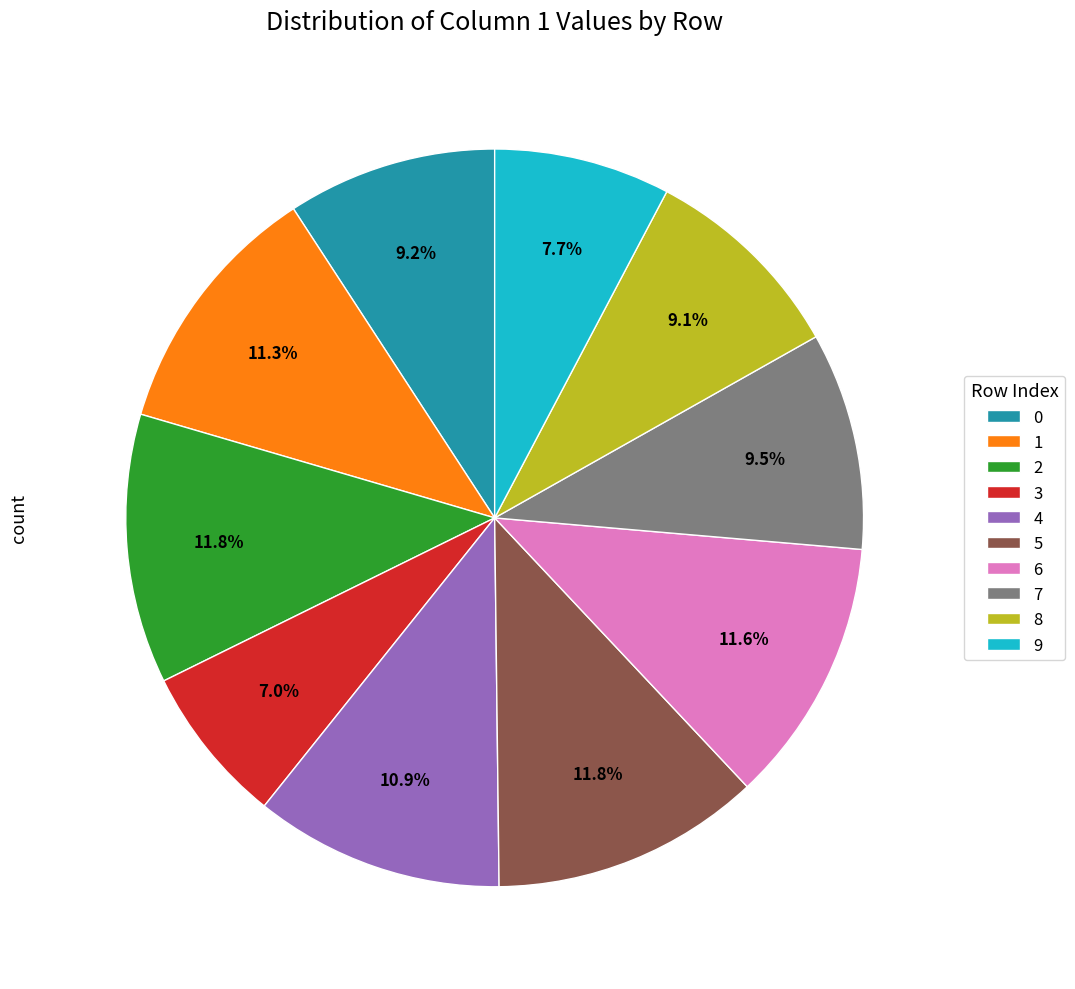

Is 0 the majority of the pie?

No